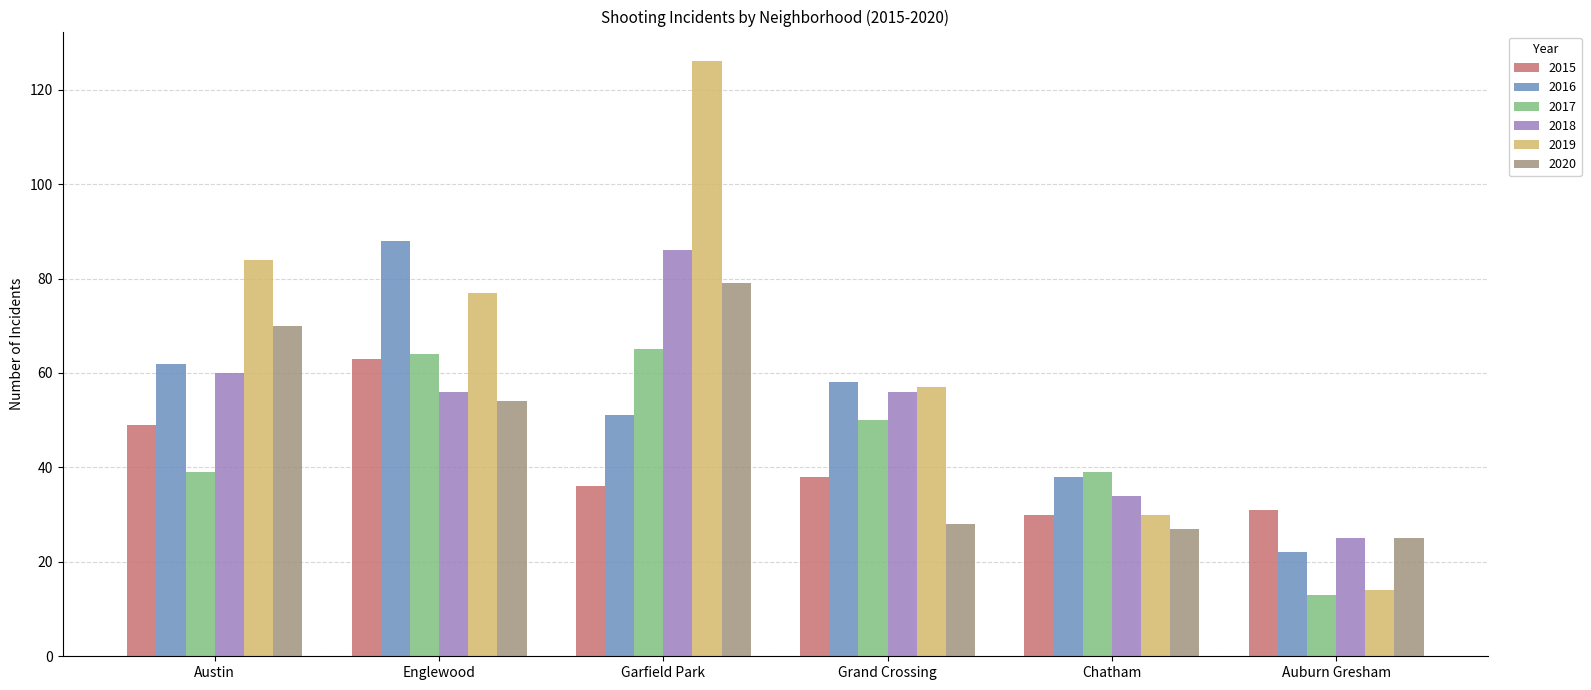

Reading left to right, extract all data points from this chart.

2015: 49	63	36	38	30	31
2016: 62	88	51	58	38	22
2017: 39	64	65	50	39	13
2018: 60	56	86	56	34	25
2019: 84	77	126	57	30	14
2020: 70	54	79	28	27	25